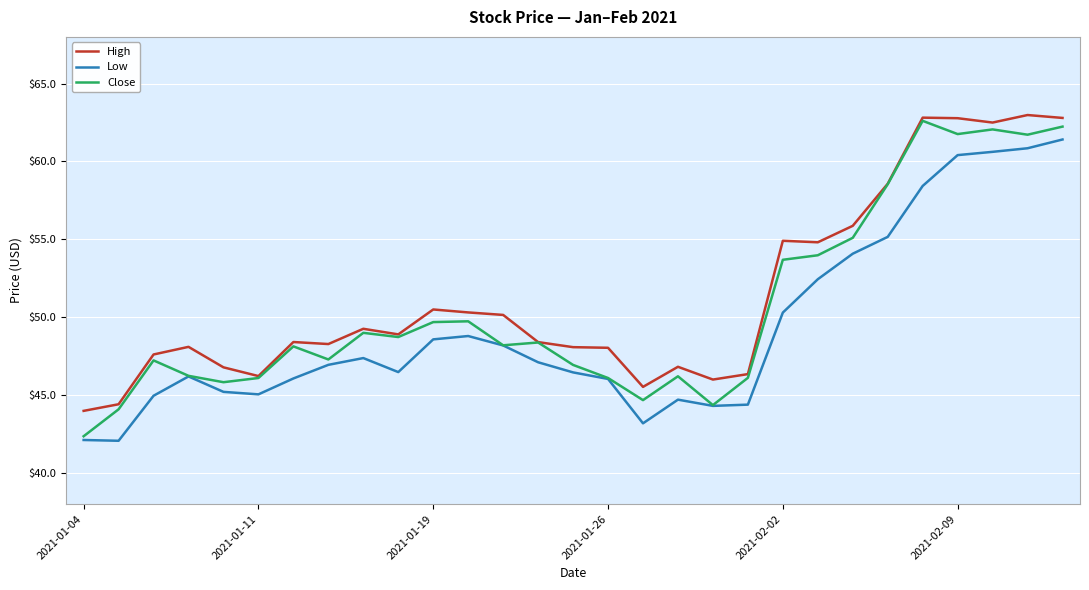

True or false: High and Low intersect in this chart.

False